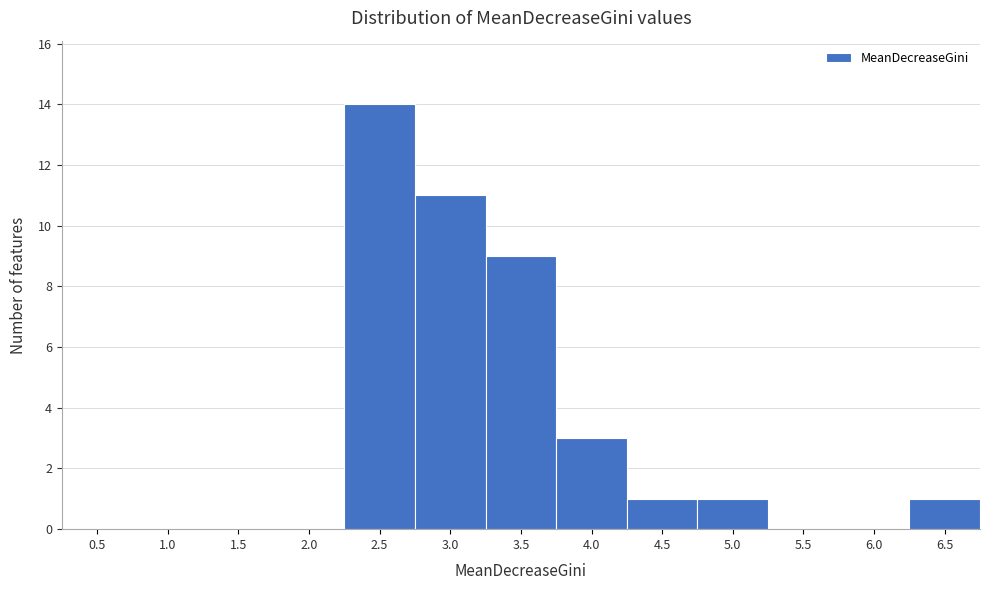

Reading left to right, what are all the values shown in this chart?

0.5=0	1.0=0	1.5=0	2.0=0	2.5=14	3.0=11	3.5=9	4.0=3	4.5=1	5.0=1	5.5=0	6.0=0	6.5=1